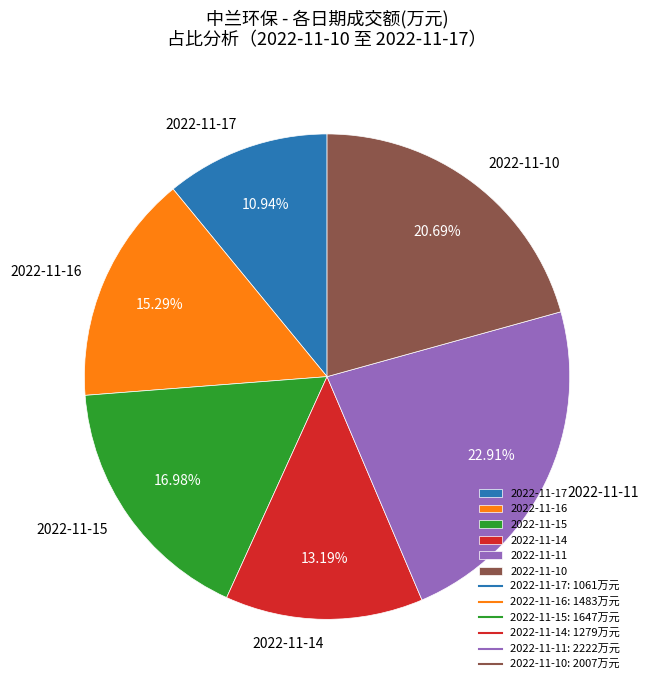

True or false: 2022-11-15 accounts for 17% of the total.

True